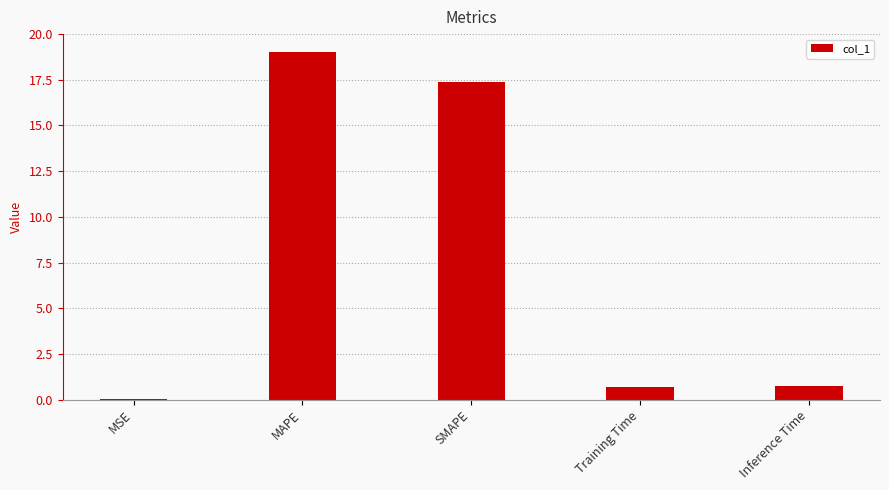

What is the change in value from MAPE to Inference Time?

-18.3